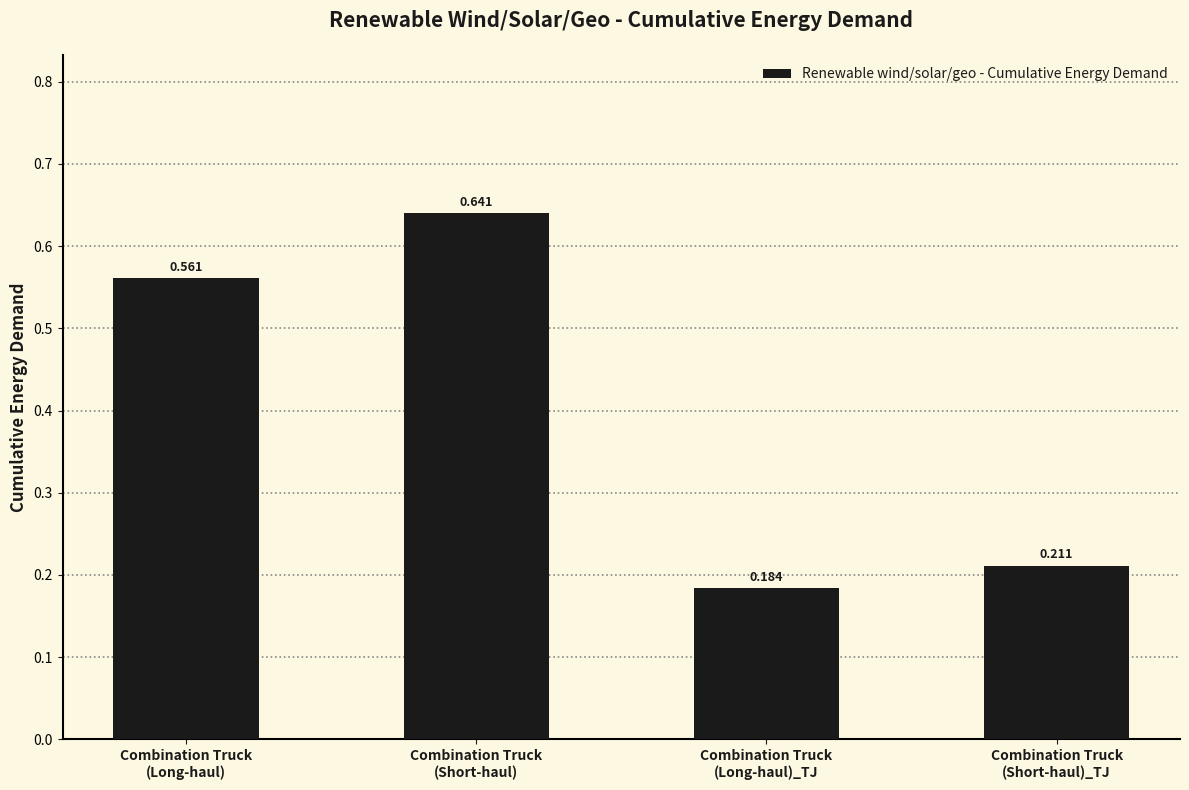

Which category has the lowest value across all series?

Combination Truck
(Long-haul)_TJ